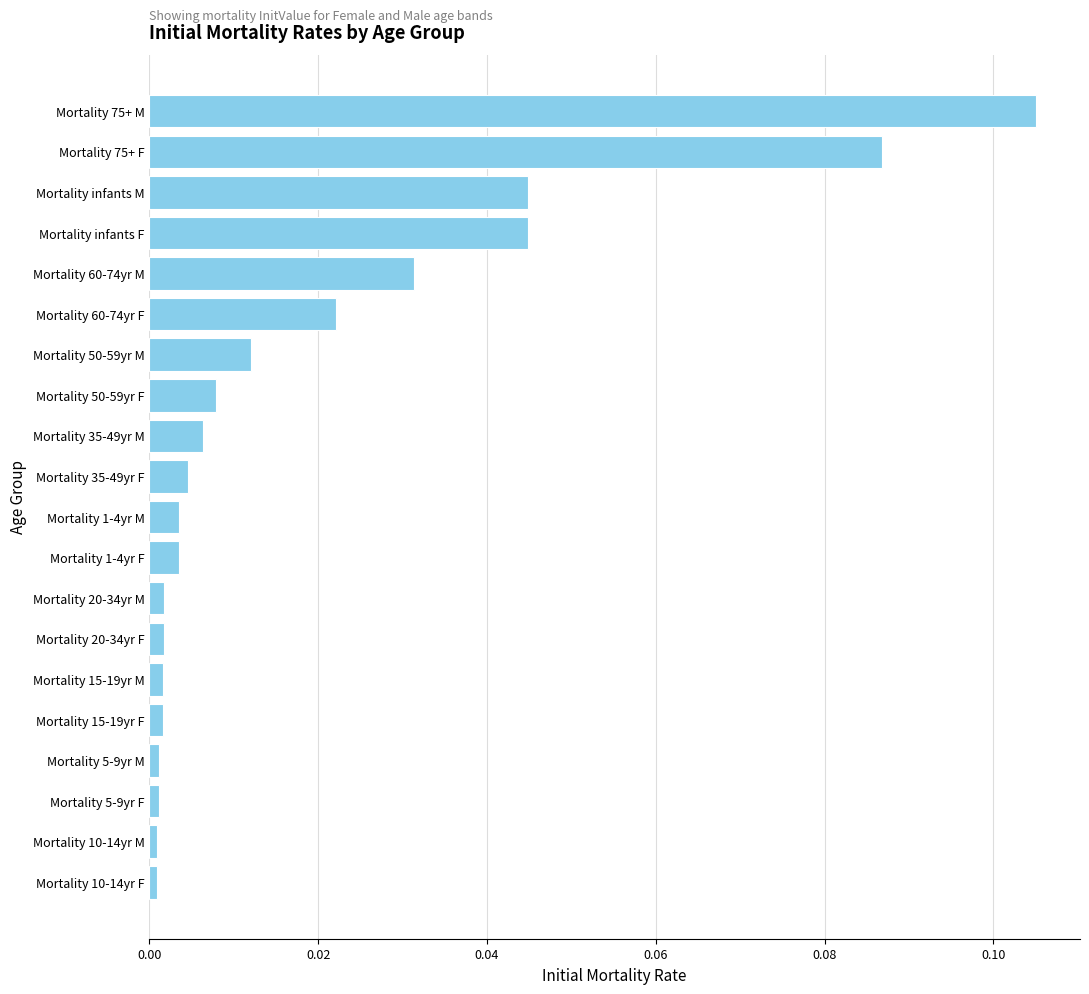

True or false: the data shows 0.0 at Mortality 20-34yr F.

True